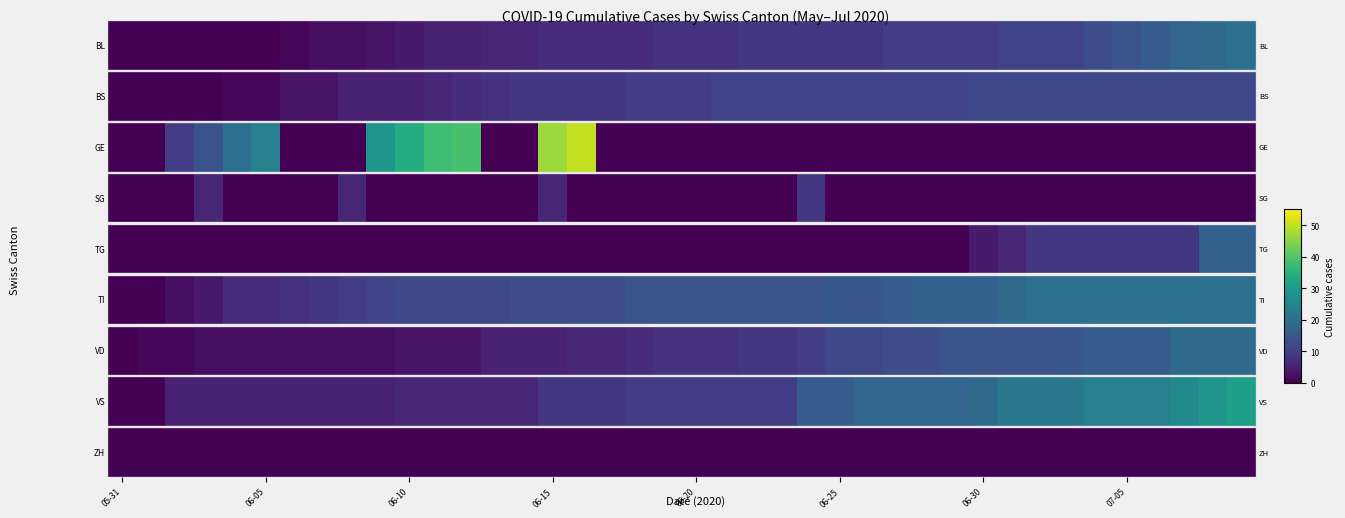

What is the difference between the highest and lowest values at 06-05?

24